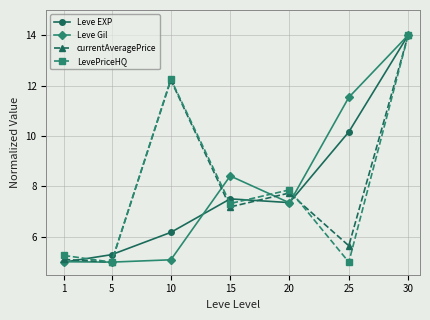

Which category has the lowest value in the Leve EXP series?

1